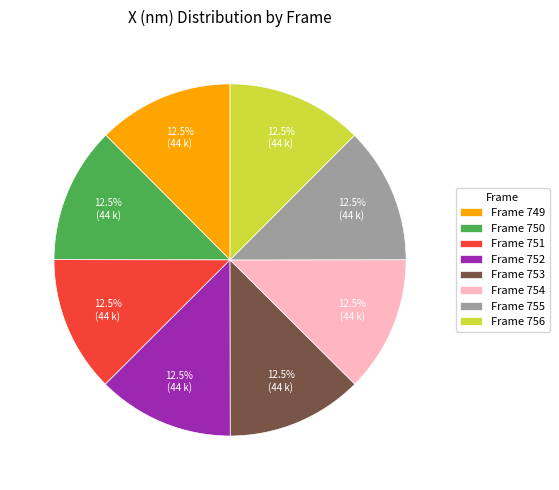

Does Frame 752 account for over 50% of the chart?

No